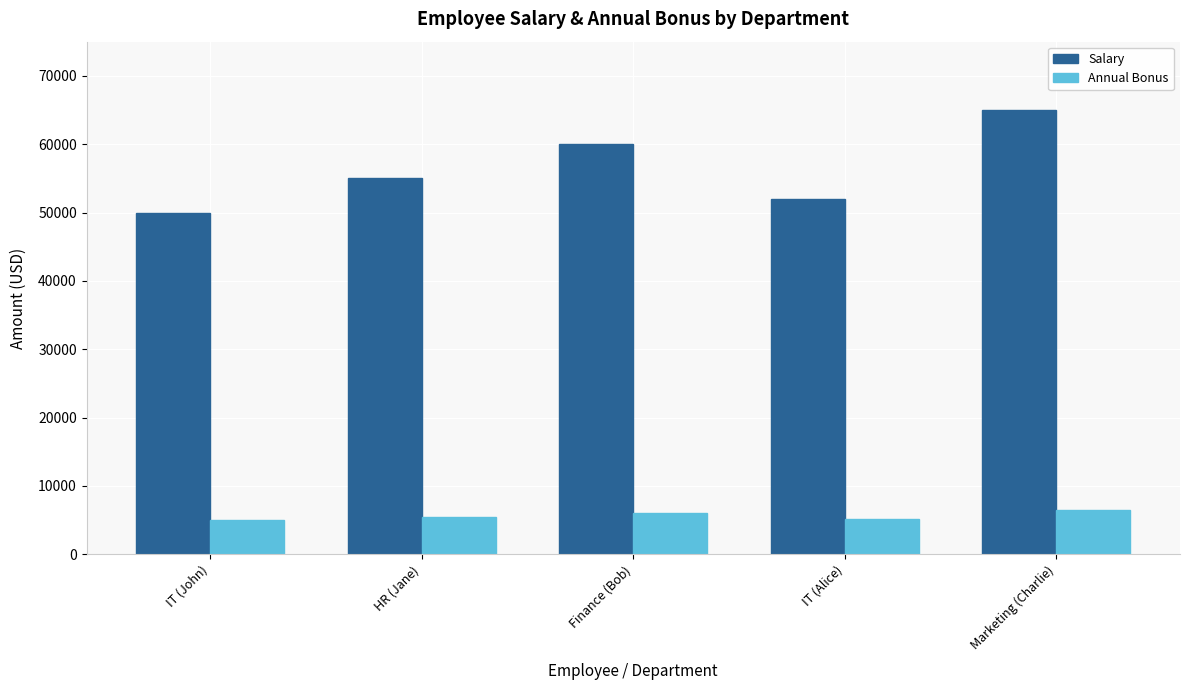

At how many categories does at least one series exceed 30373?

5